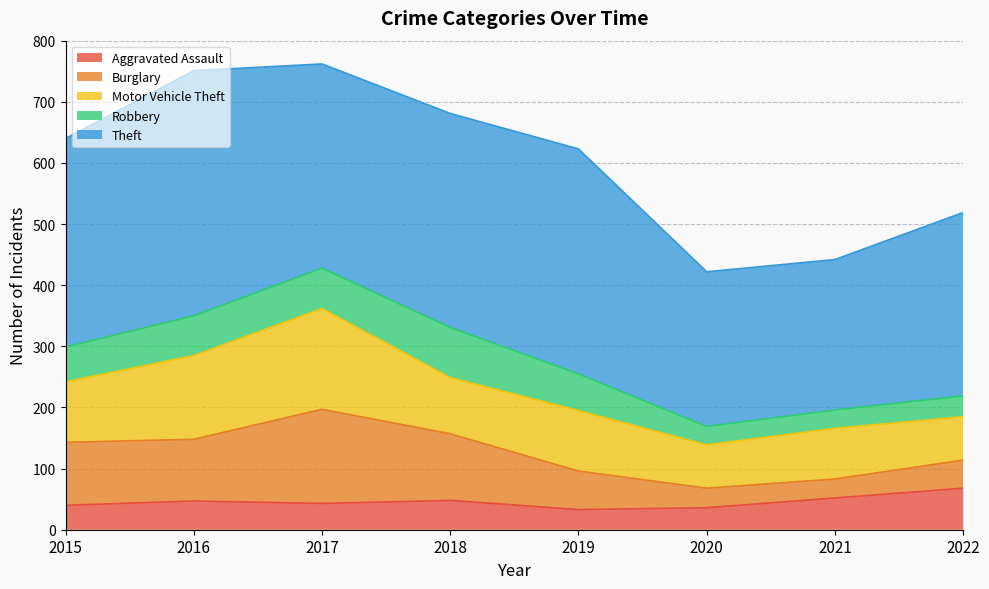

True or false: Aggravated Assault has a value of 47 at 2016.

True